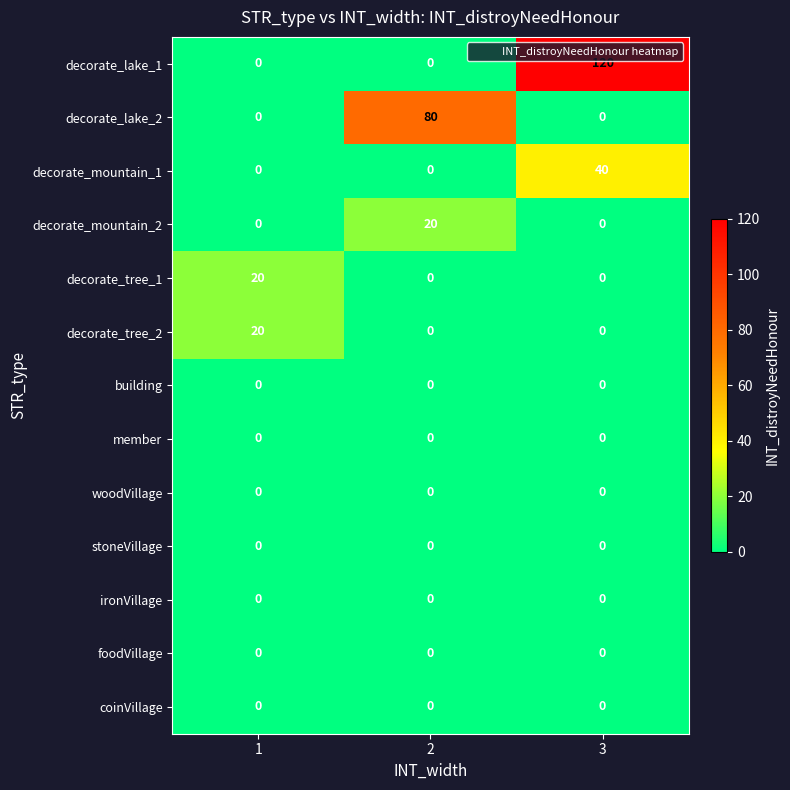

Which label corresponds to the largest value in the chart?

3